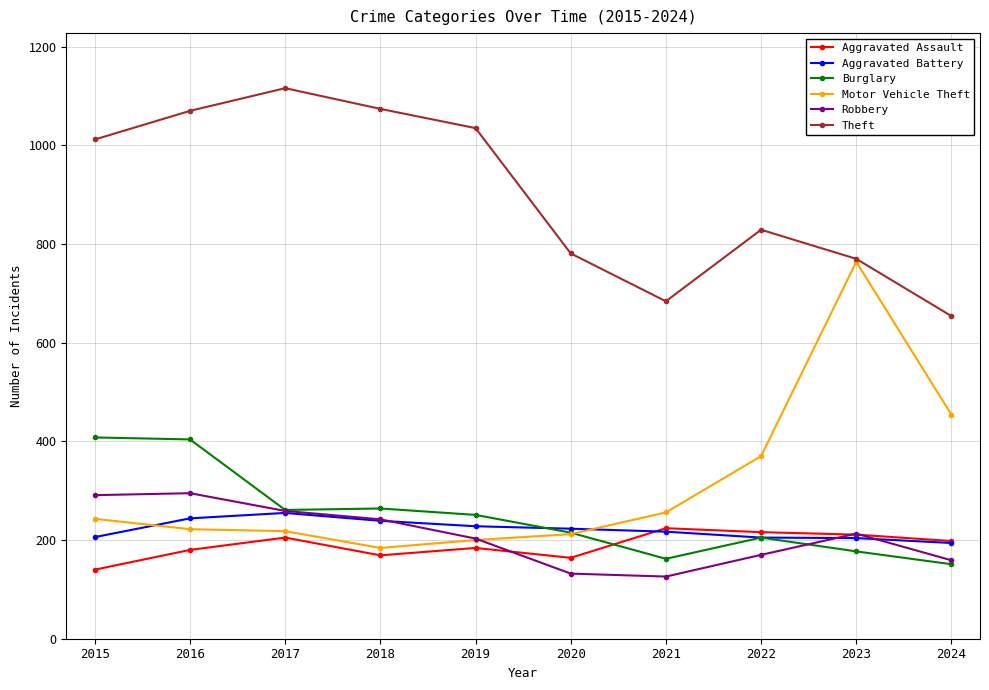

What is the average value of the Motor Vehicle Theft series?

312